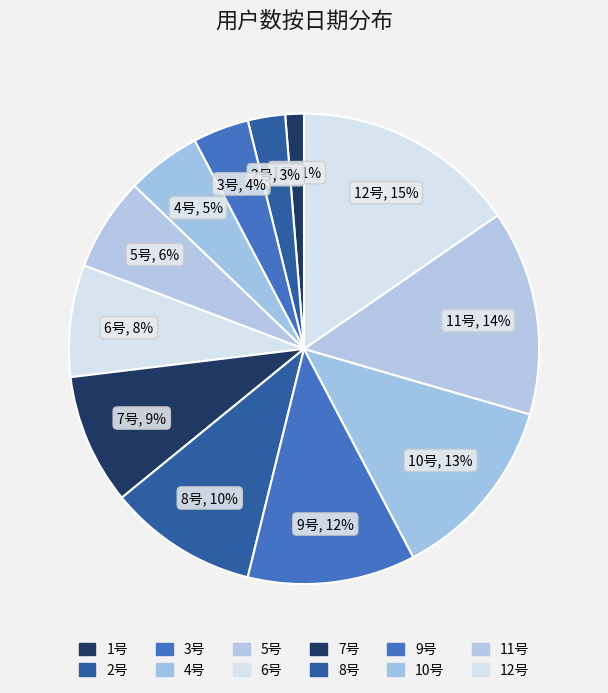

Combined, do 7号 and 1号 account for over 50%?

No